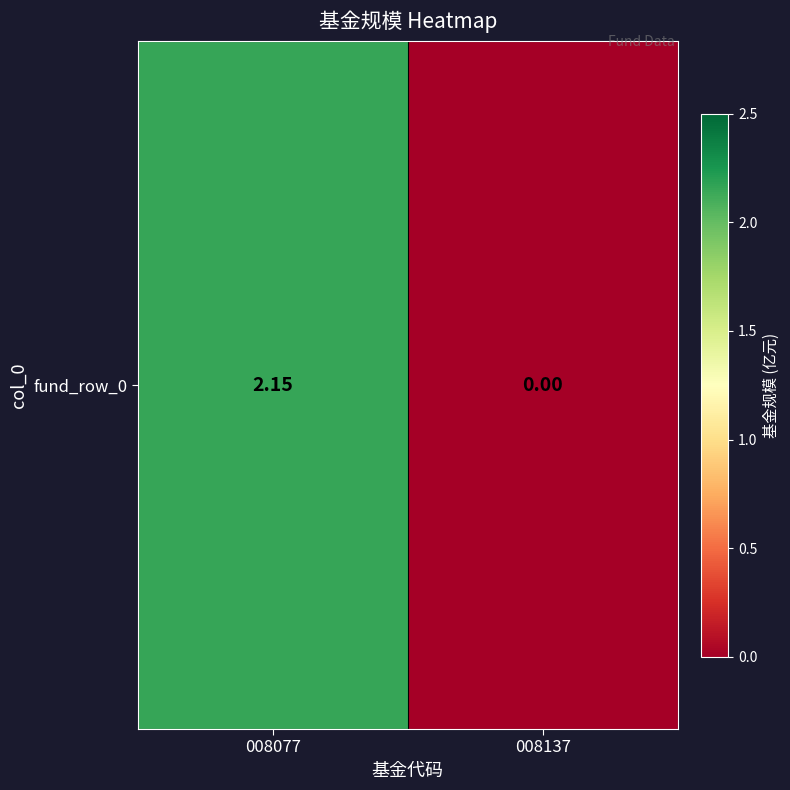

Is it true that the value at 008077 is 3.8?

False